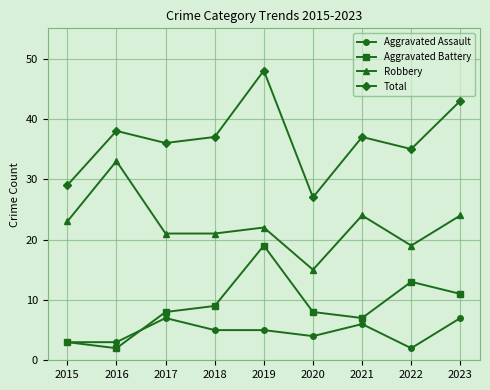

True or false: Aggravated Battery and Total cross at least once.

False